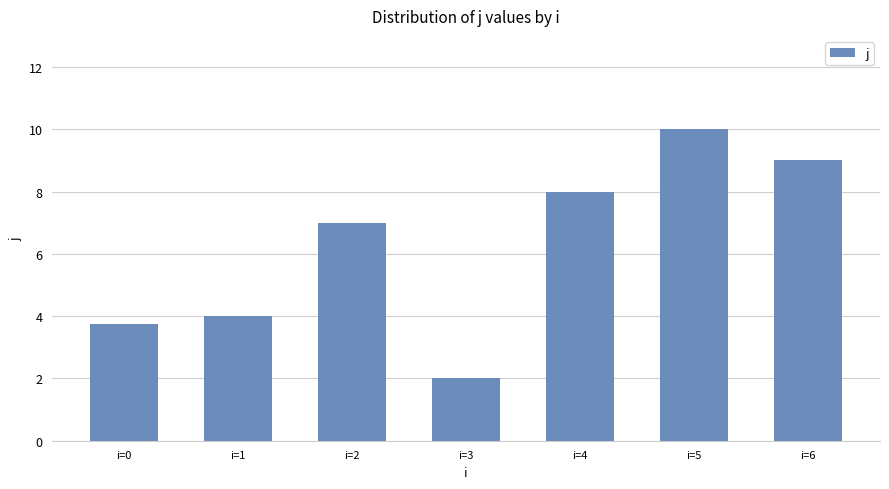

Does the chart contain stacked bars?

No